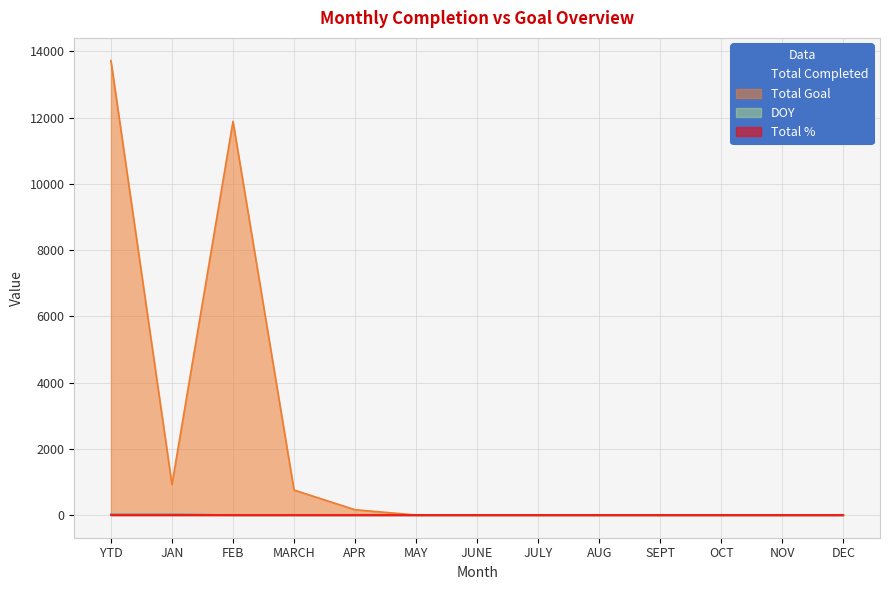

The Total Completed series shows 0 at OCT. True or false?

True